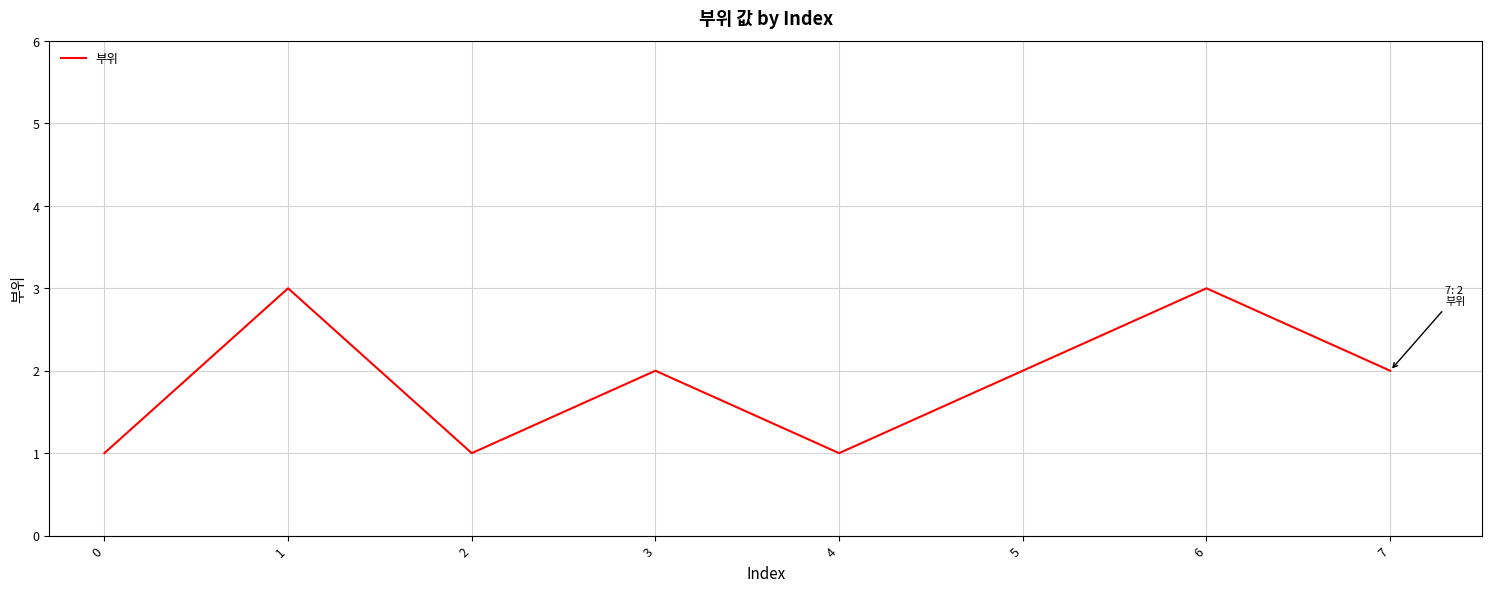

What is the sum of the values at 5 and 7?

4